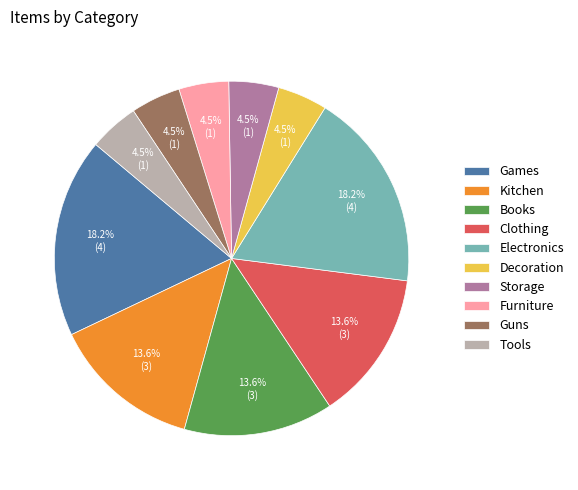

To the nearest percent, what is the combined percentage of Guns and Decoration?

9%